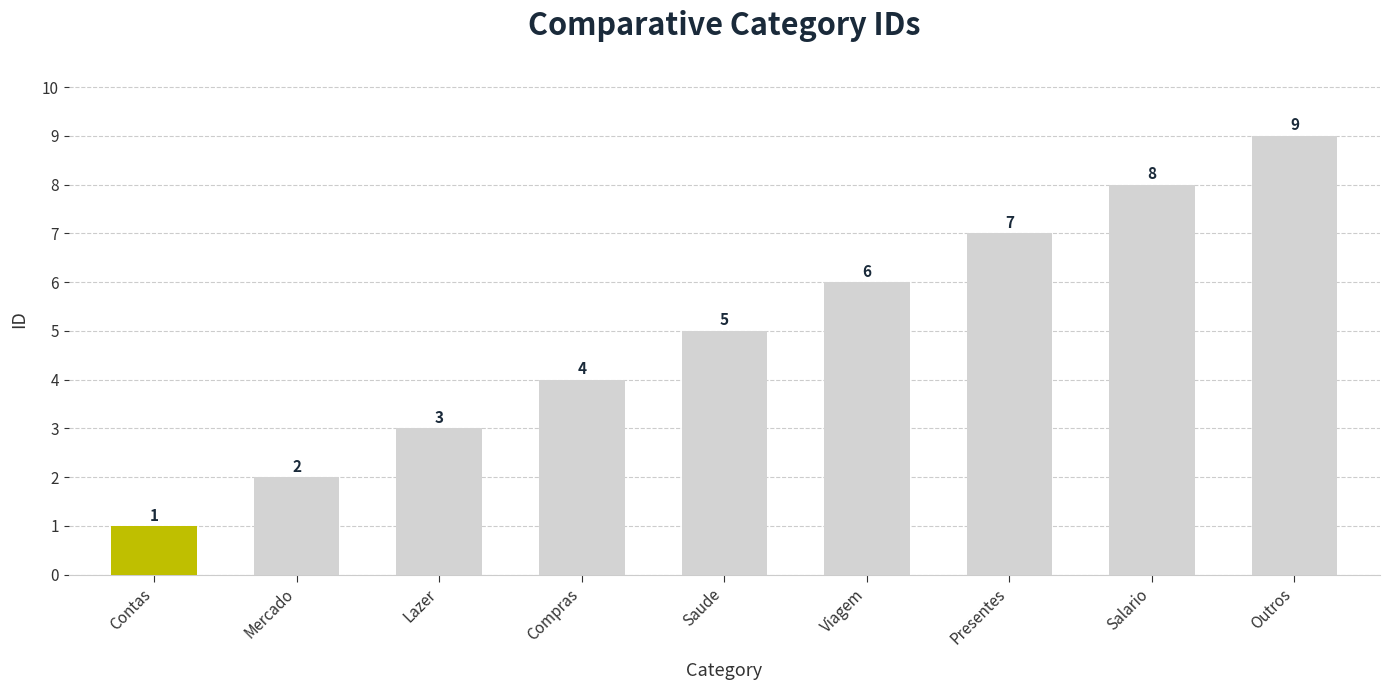

The value at Saude is 5. True or false?

True